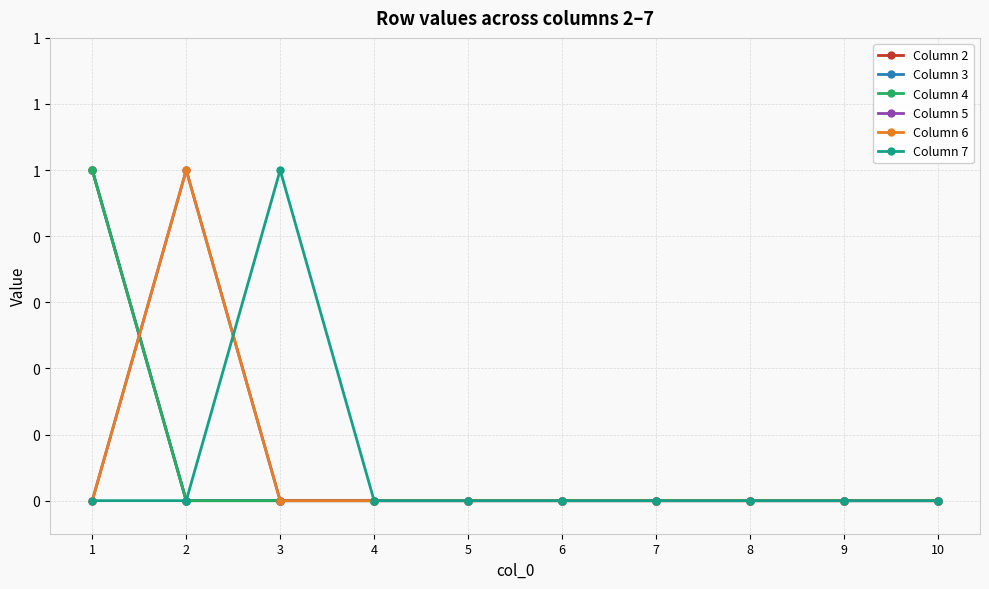

Does the chart have visible grid lines?

Yes